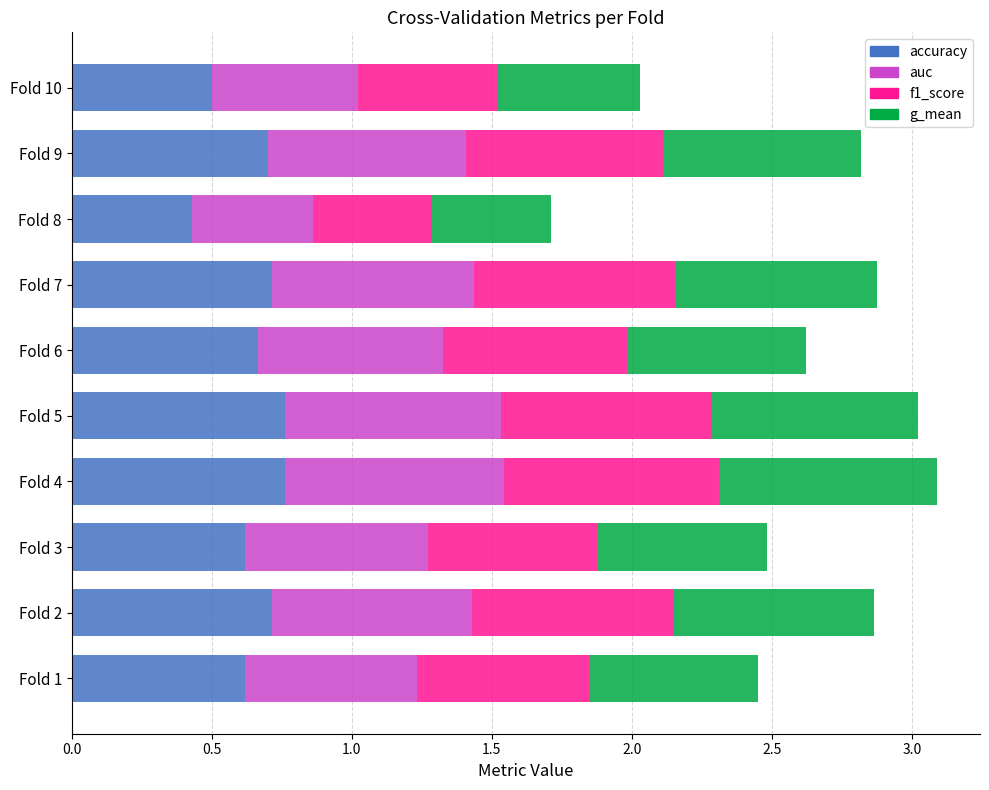

What is the total value across all series at Fold 7?

2.9